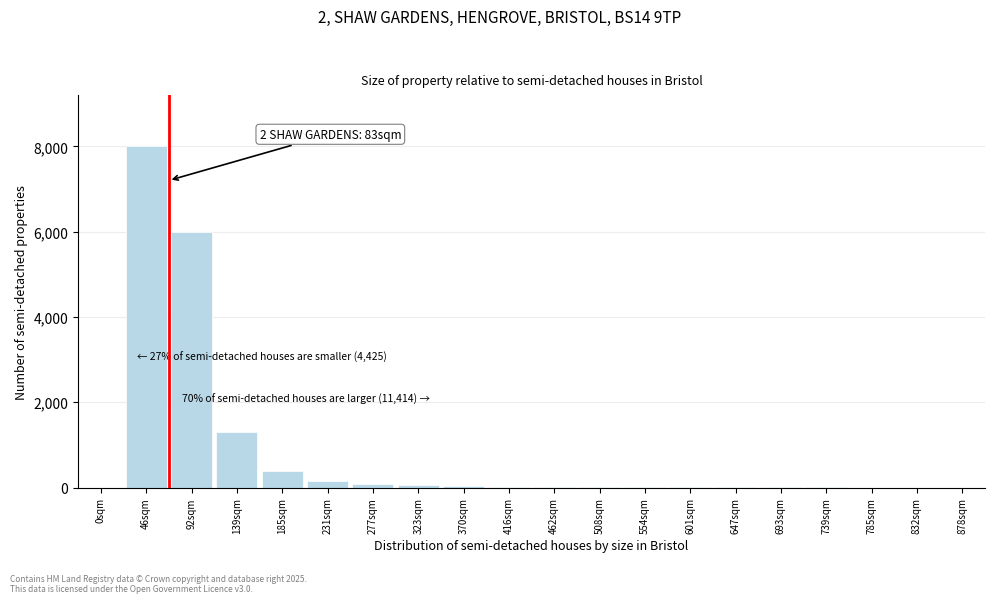

At which category does the chart reach its peak across all series?

46sqm